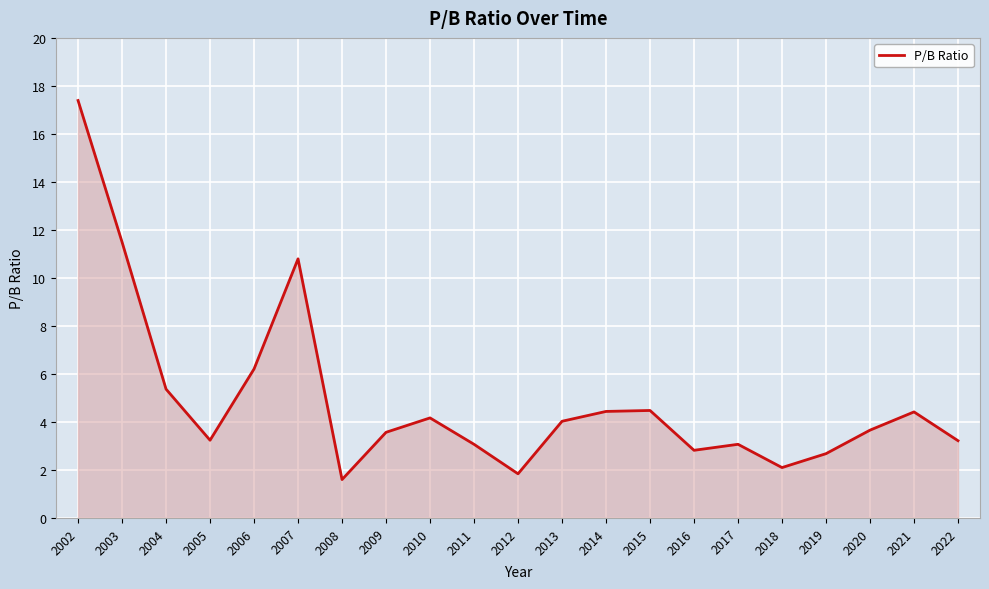

Does the chart have visible grid lines?

Yes